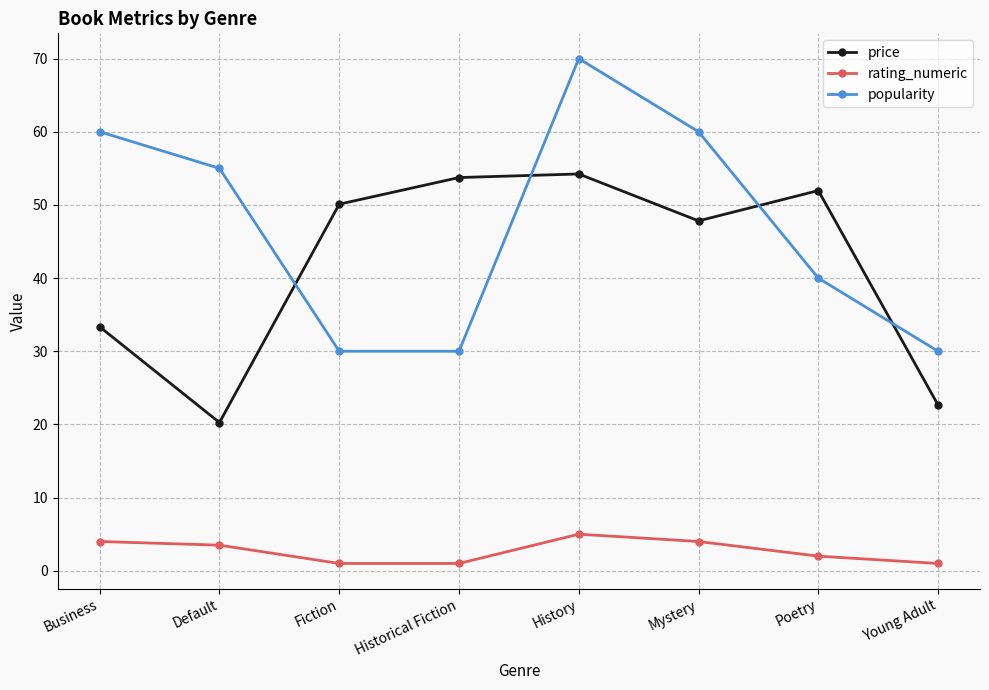

The popularity series shows 82.9 at Default. True or false?

False